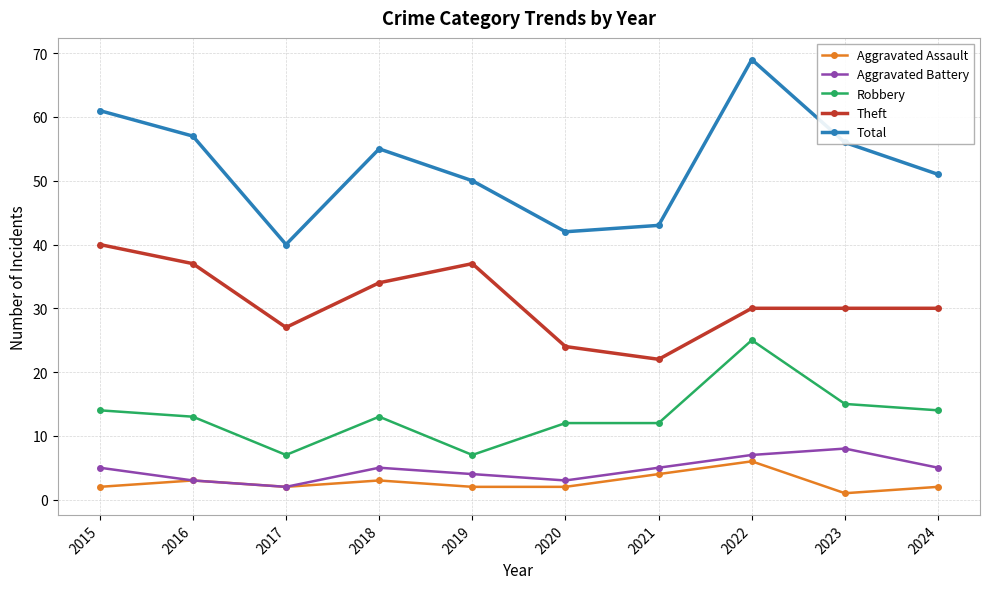

Is this an area chart (filled region under the line)?

No